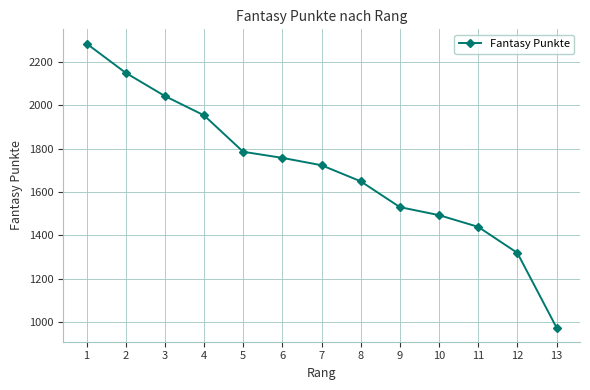

Reading left to right, list all the values displayed in this chart.

1=2284	2=2149	3=2042	4=1953	5=1785	6=1757	7=1723	8=1649	9=1530	10=1493	11=1439	12=1319	13=975